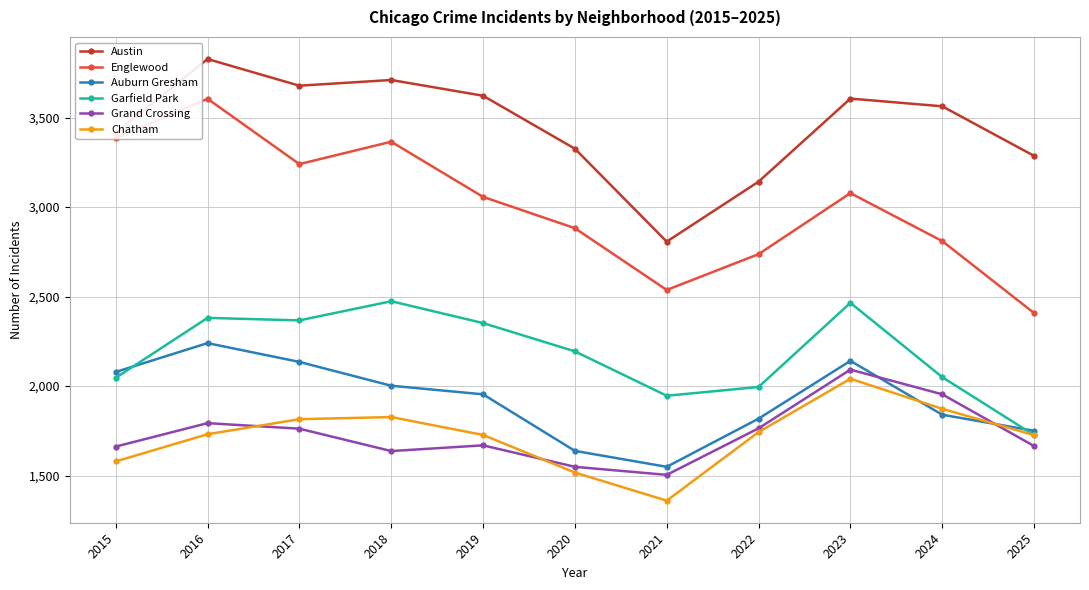

Is the value of Grand Crossing at 2023 greater than the value of Chatham at 2015?

Yes